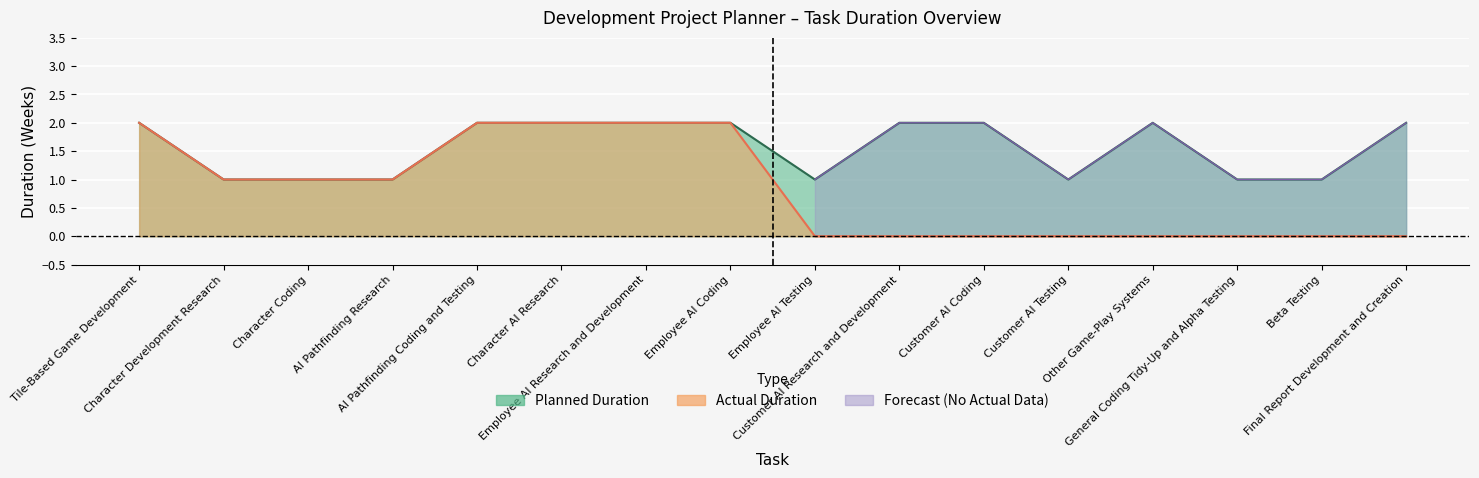

Reading right to left, extract all data points from this chart.

plan_duration: 2	1	1	2	1	2	2	1	2	2	2	2	1	1	1	2
actual_duration: 0	0	0	0	0	0	0	0	2	2	2	2	1	1	1	2